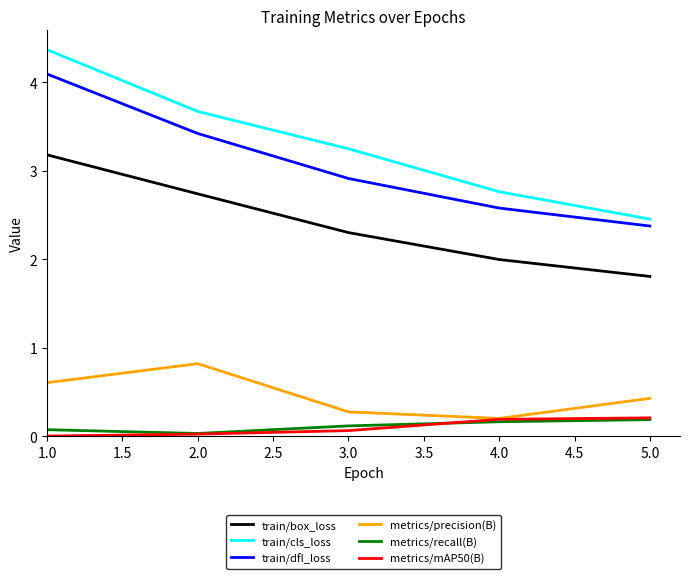

What is the difference between the maximum and minimum values in the metrics/precision(B) series?

0.6